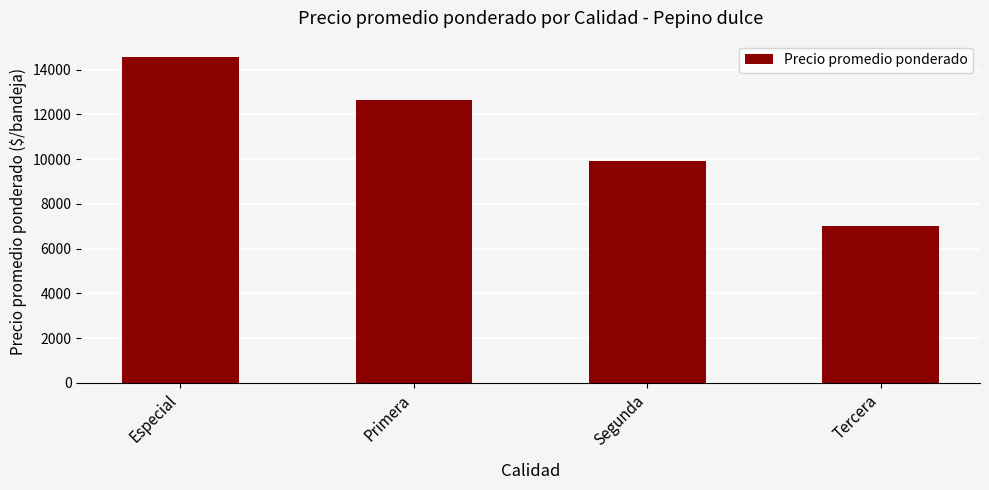

What is the change in value from Primera to Tercera?

-5625